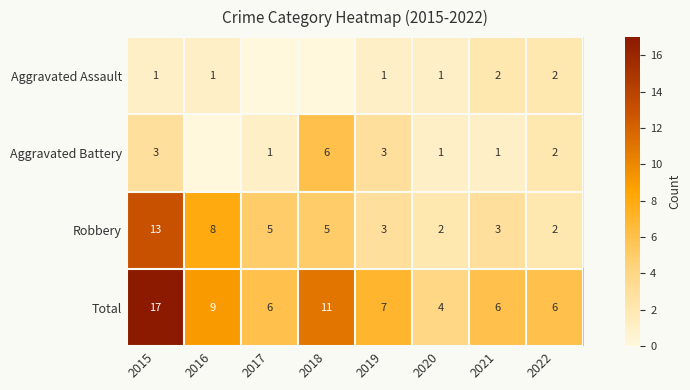

What is the sum of all Total values?

66